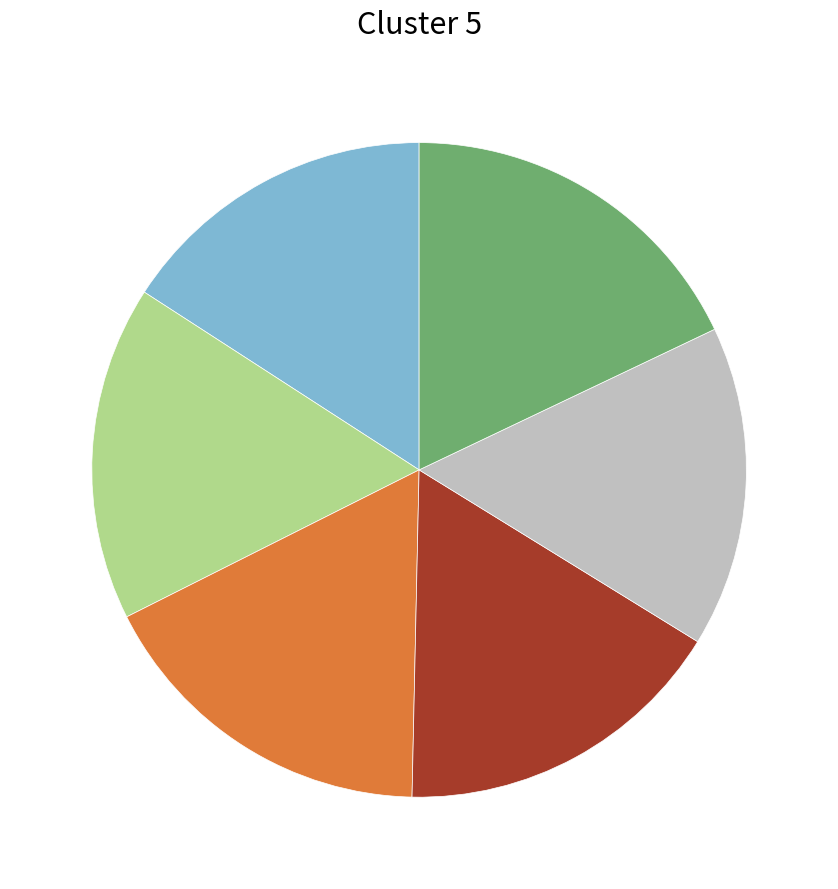

Is there a majority slice in this chart?

No